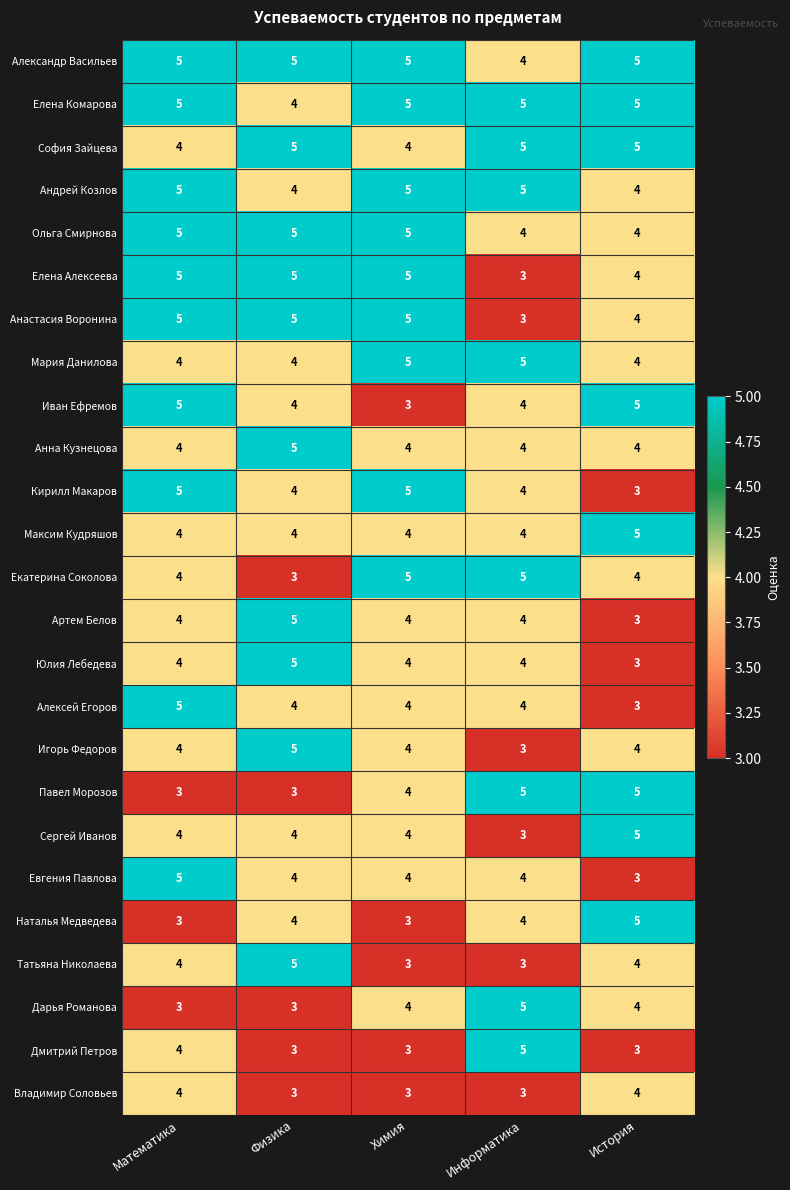

What is the maximum value shown in the chart?

5